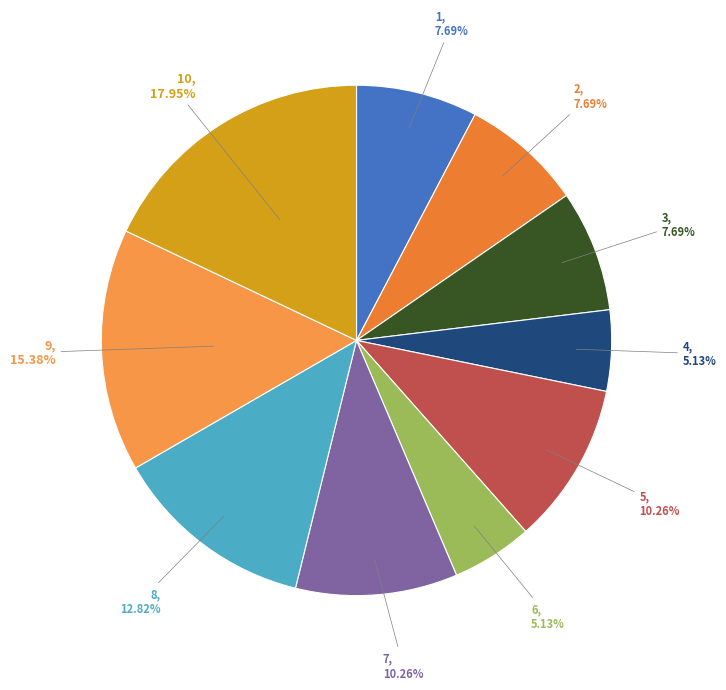

Is there any slice that represents more than half of the pie?

No